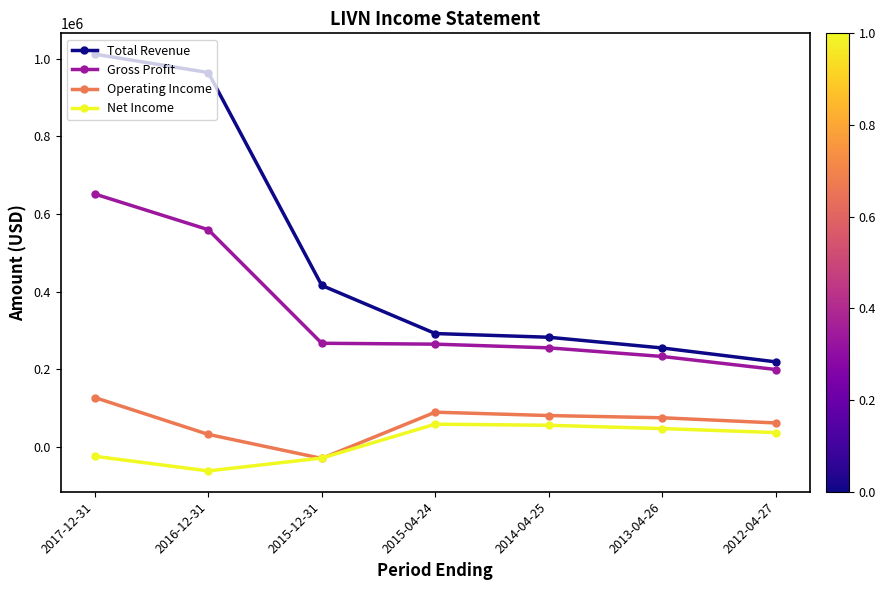

Which series has the widest spread of values?

Total Revenue